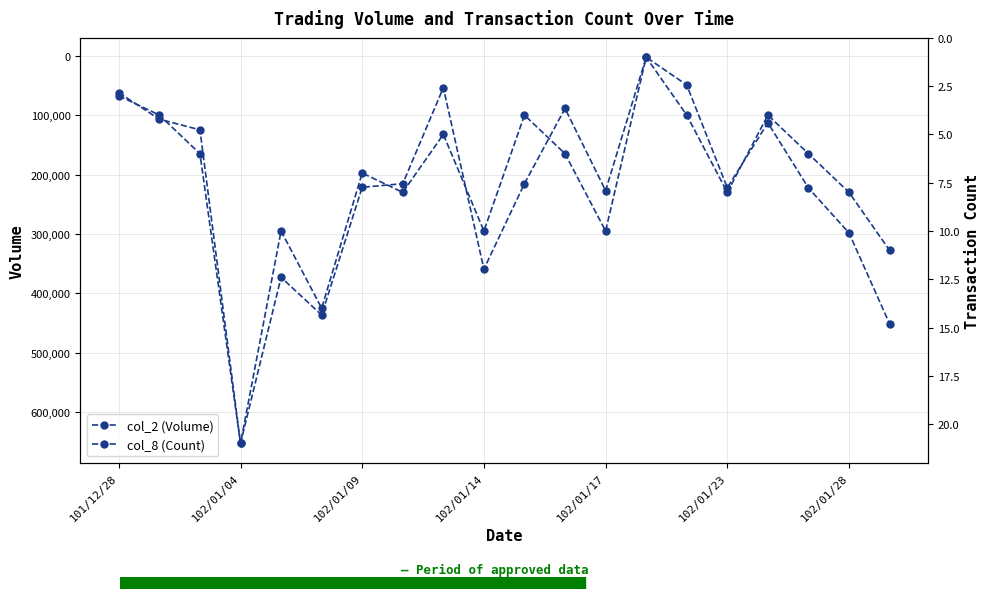

How many interior local peaks does the col_2 (Volume) series have?

5